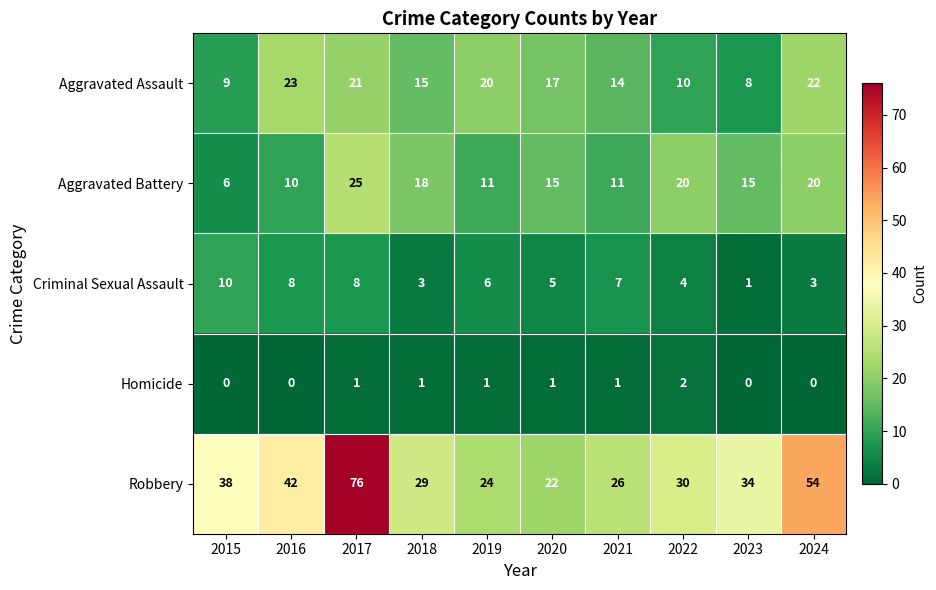

The value of Homicide at 2016 is 0. True or false?

True